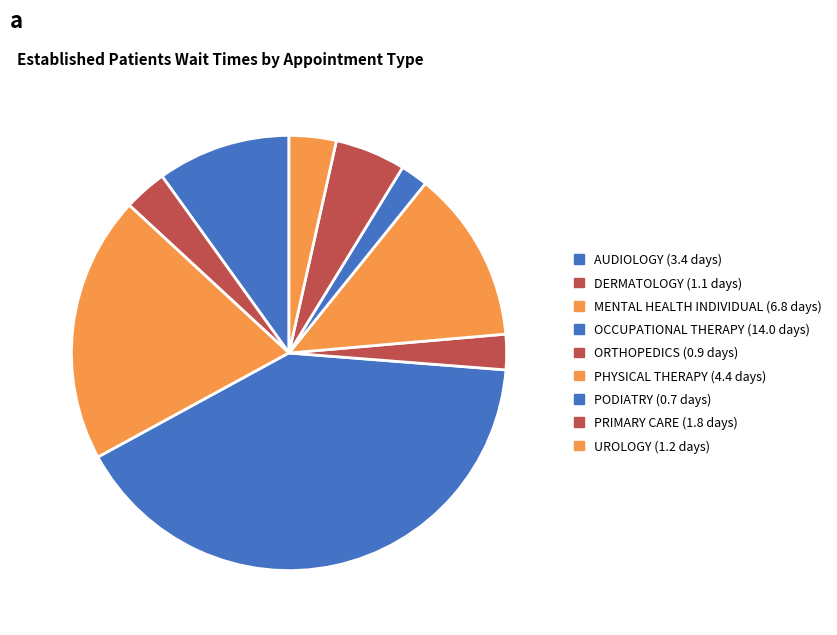

To the nearest percent, what portion does PRIMARY CARE represent?

5%